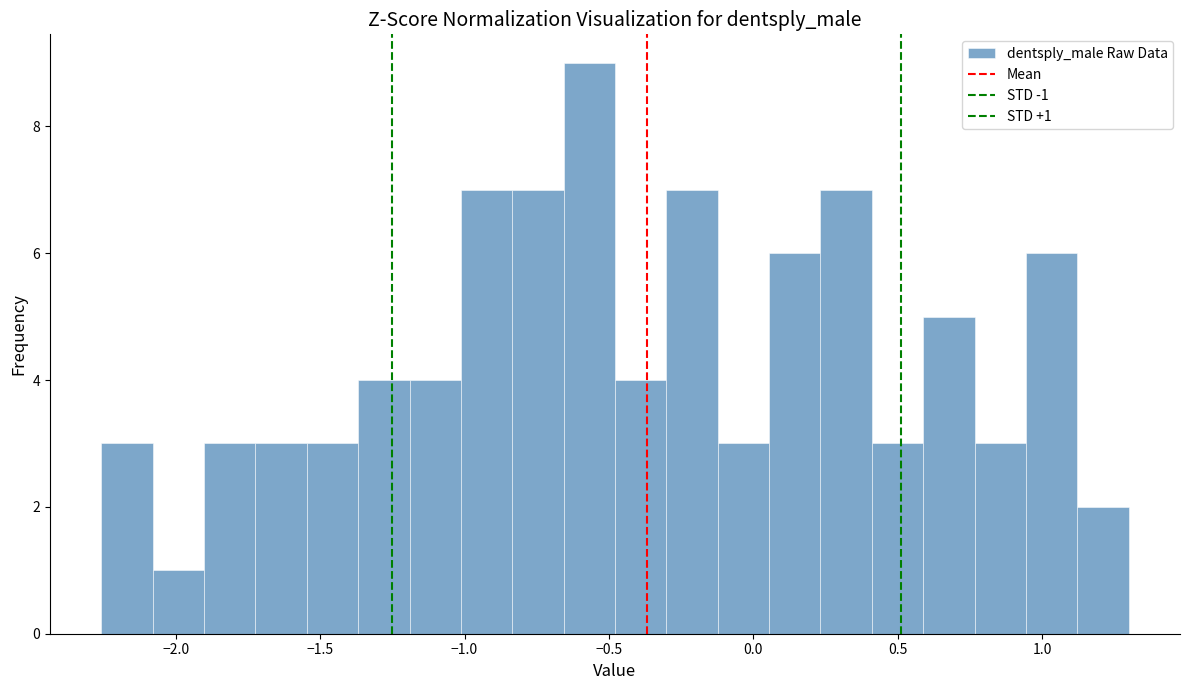

Read against the x-axis, roughly where is the centre of the tallest bar?

-0.55